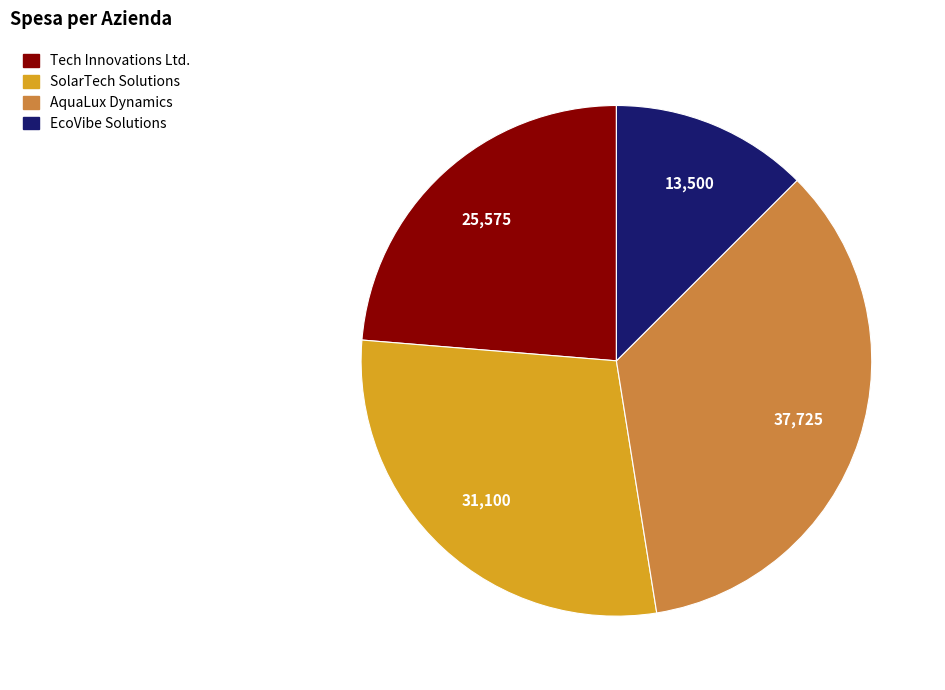

Which category has the smallest portion of the pie?

EcoVibe Solutions